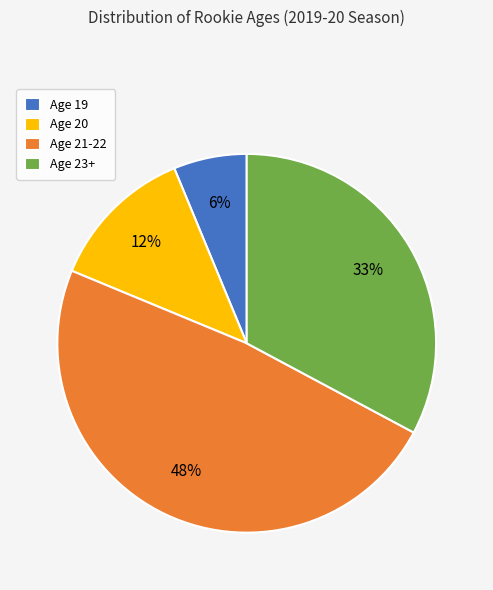

Is it true that Age 23+ is 33% of the pie?

True